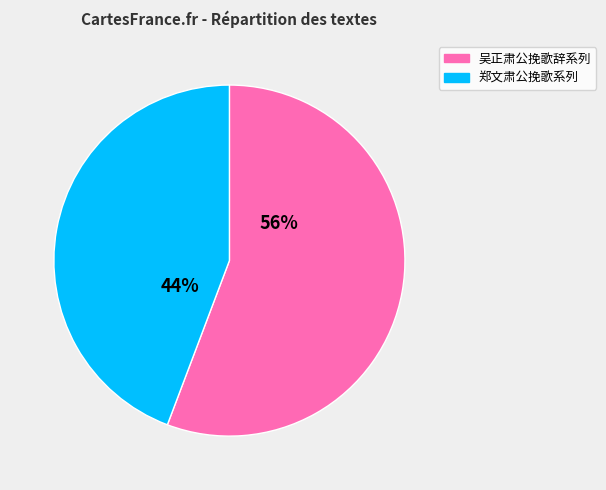

Does any single category account for the majority?

Yes